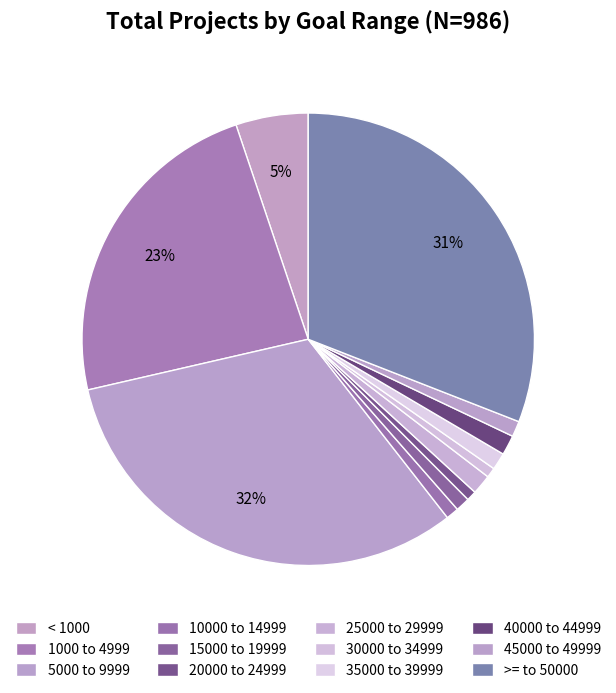

How many segments does this pie chart have?

12